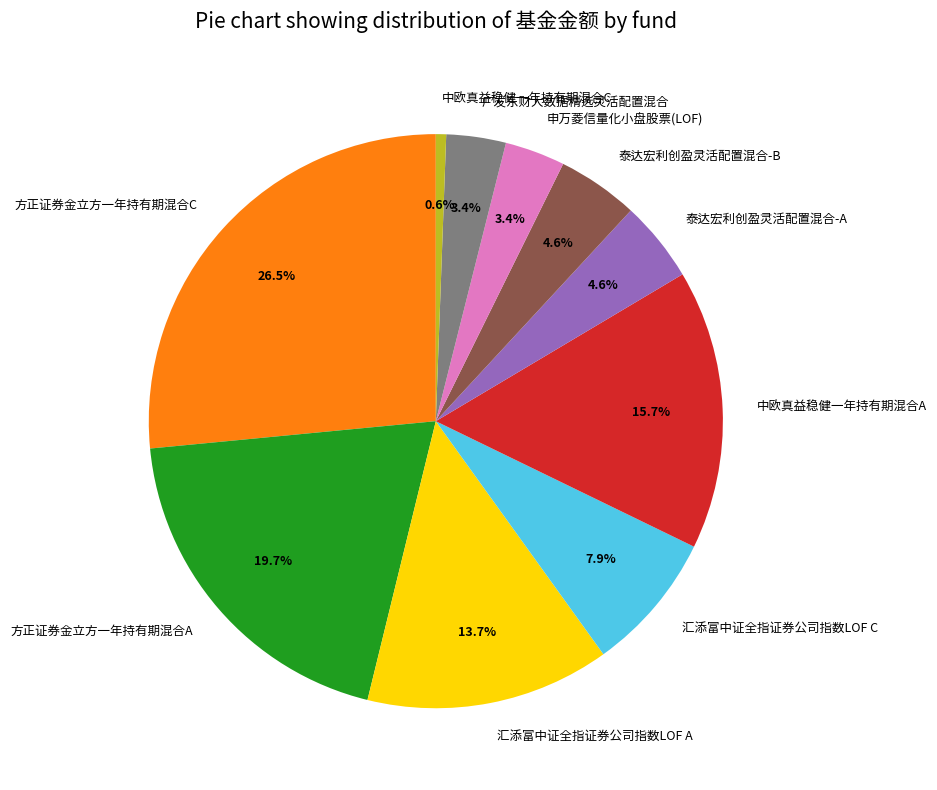

What is the largest slice in the pie chart?

方正证券金立方一年持有期混合C